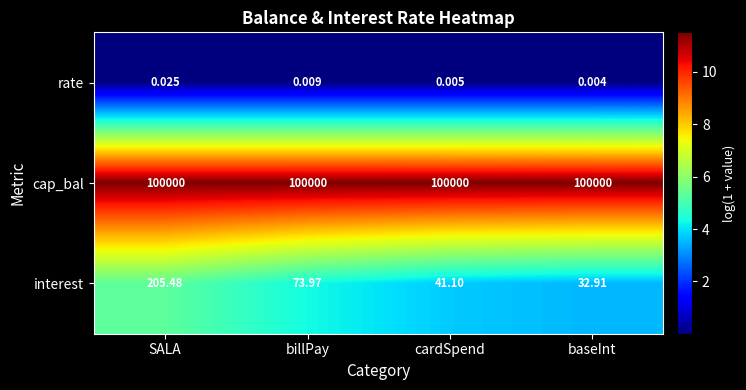

Which series has the widest spread of values?

interest